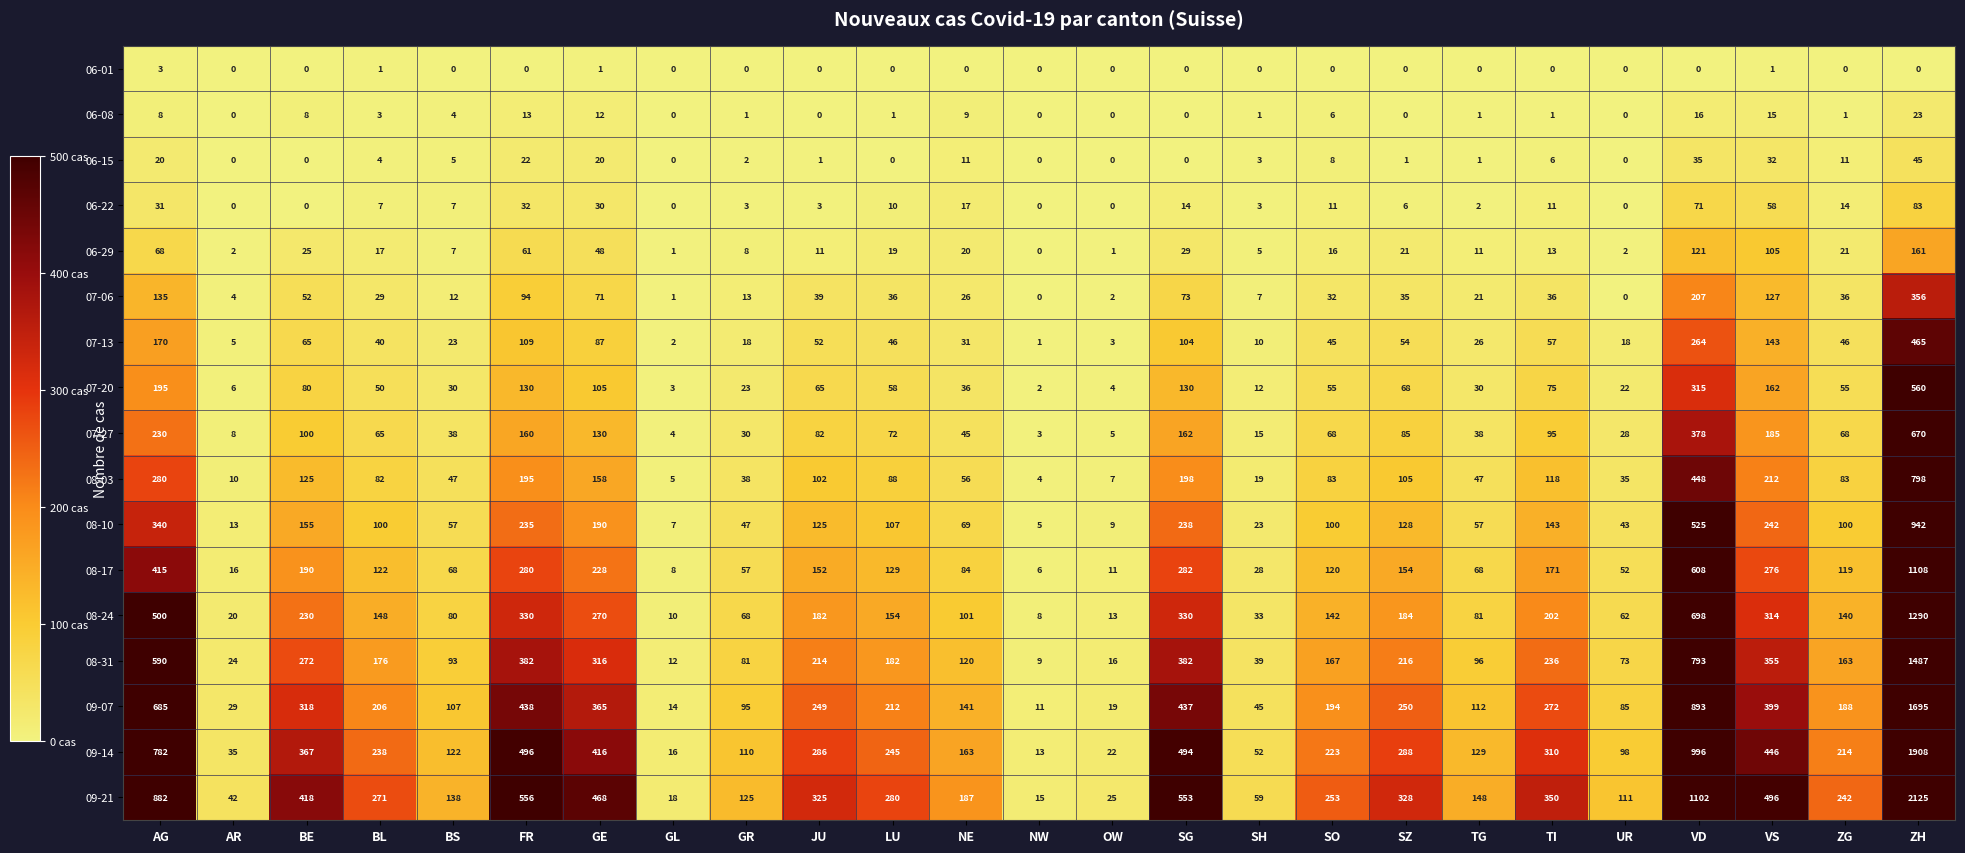

What is the difference between the second highest and second lowest values in the 09-14 series?

980